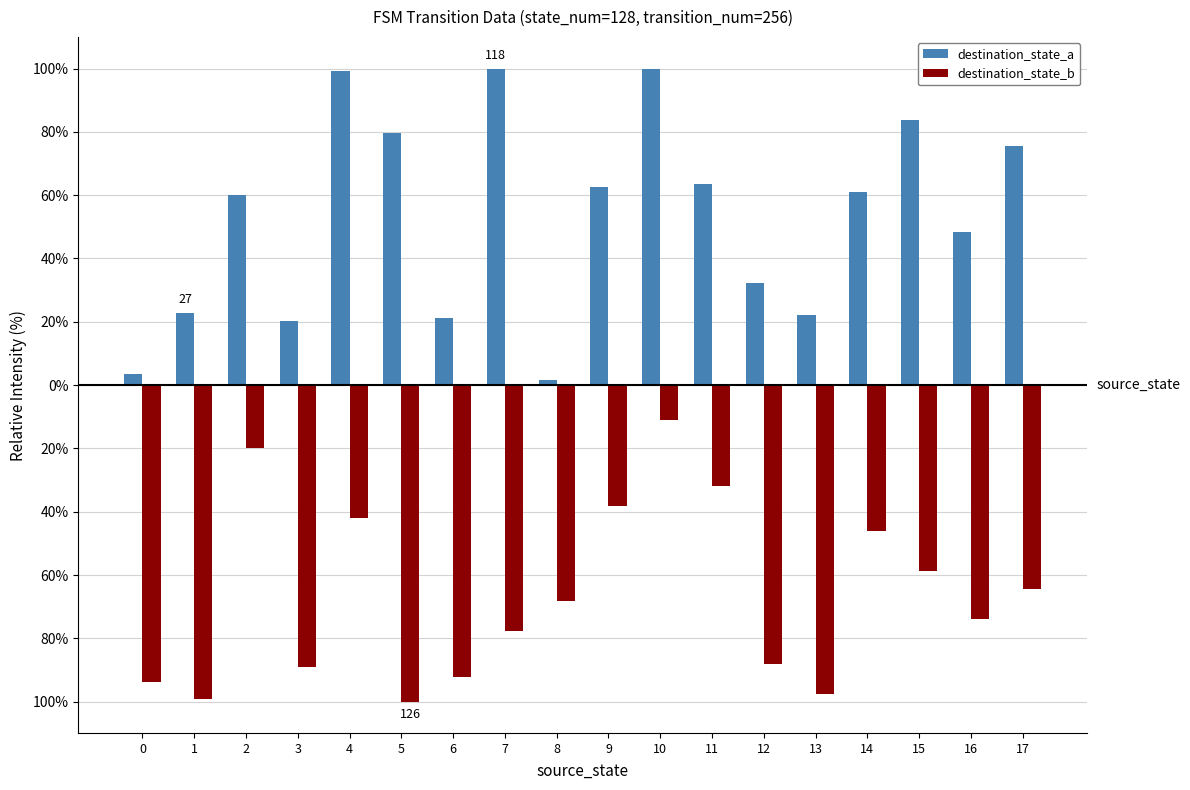

Where does the destination_state_b series first go above -68?

2